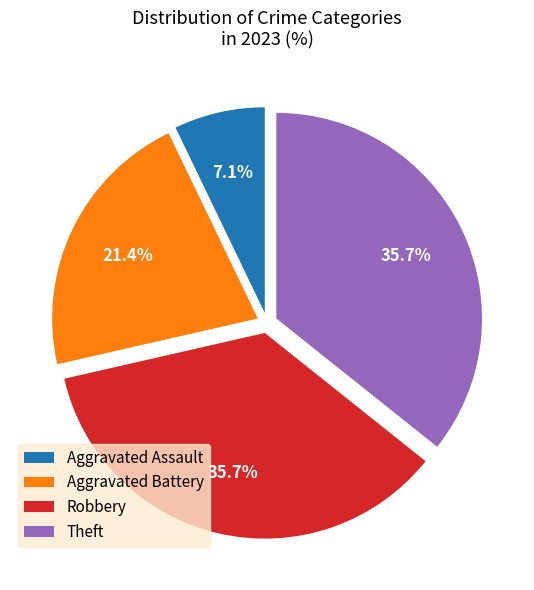

What percentage is the Theft slice, to the nearest percent?

36%